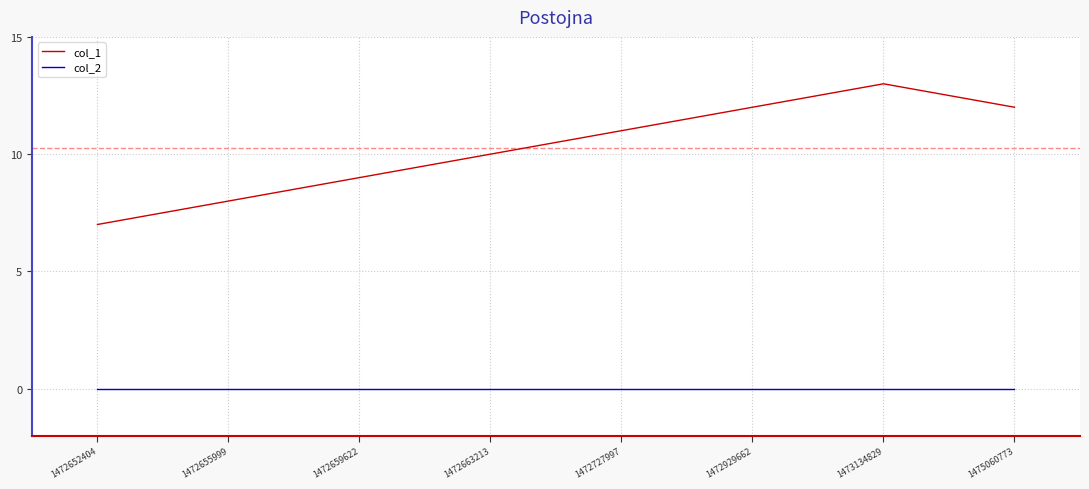

List the series in order of their overall mean, highest first.

col_1, col_2